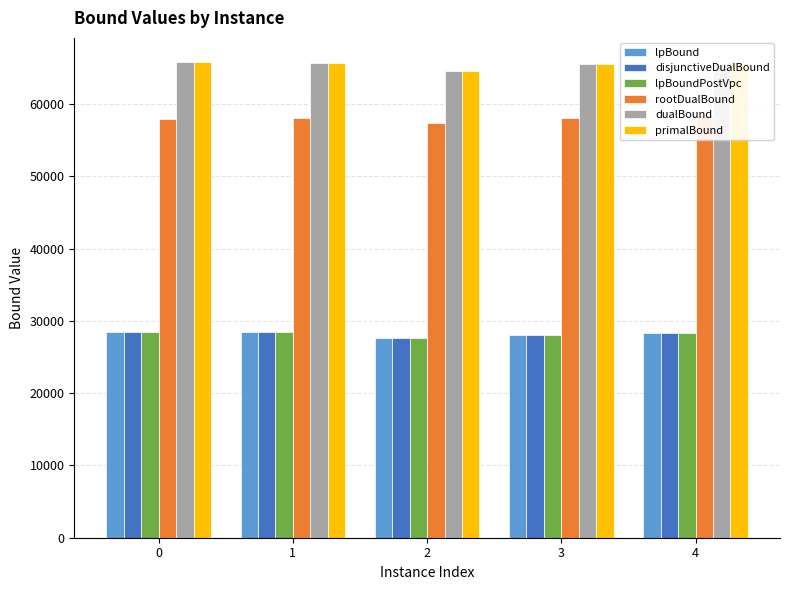

At which label is disjunctiveDualBound closest to 28054?

3